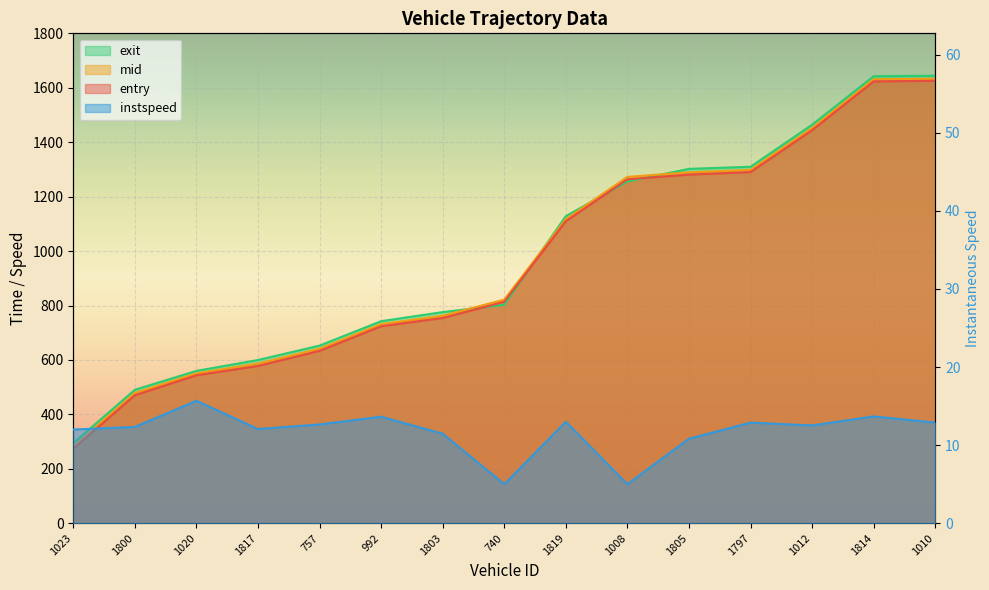

True or false: entry has more than 1 points higher than both neighbors.

False